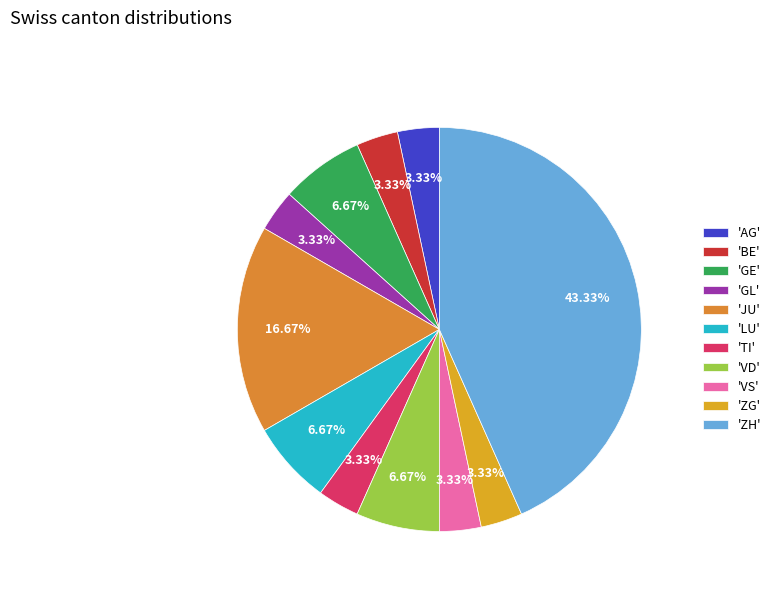

How many slices are in this pie chart?

11